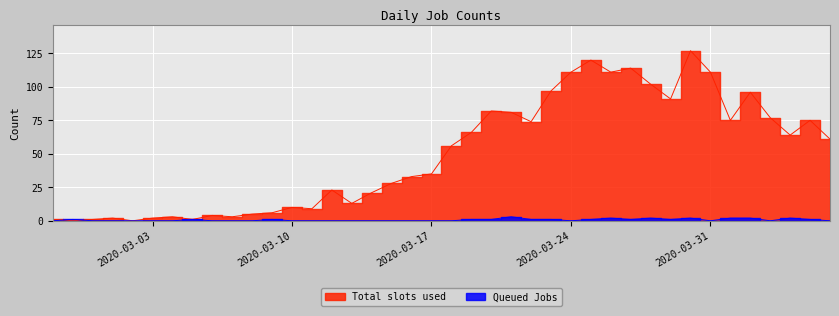

Rank the series by their maximum value, from highest to lowest.

Total slots used, Queued Jobs